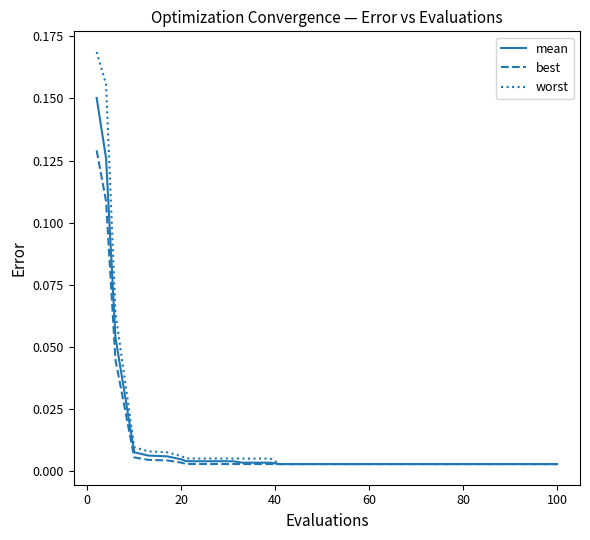

Which series has the largest range (max minus min)?

worst